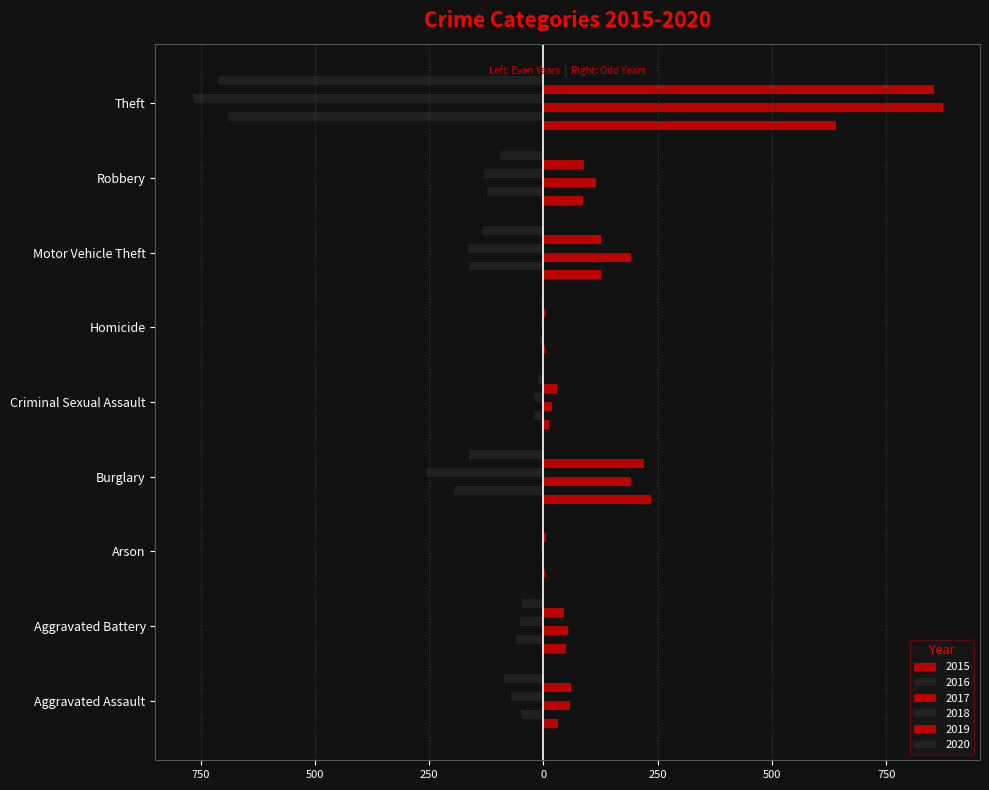

Which label corresponds to the largest value in the chart?

Theft